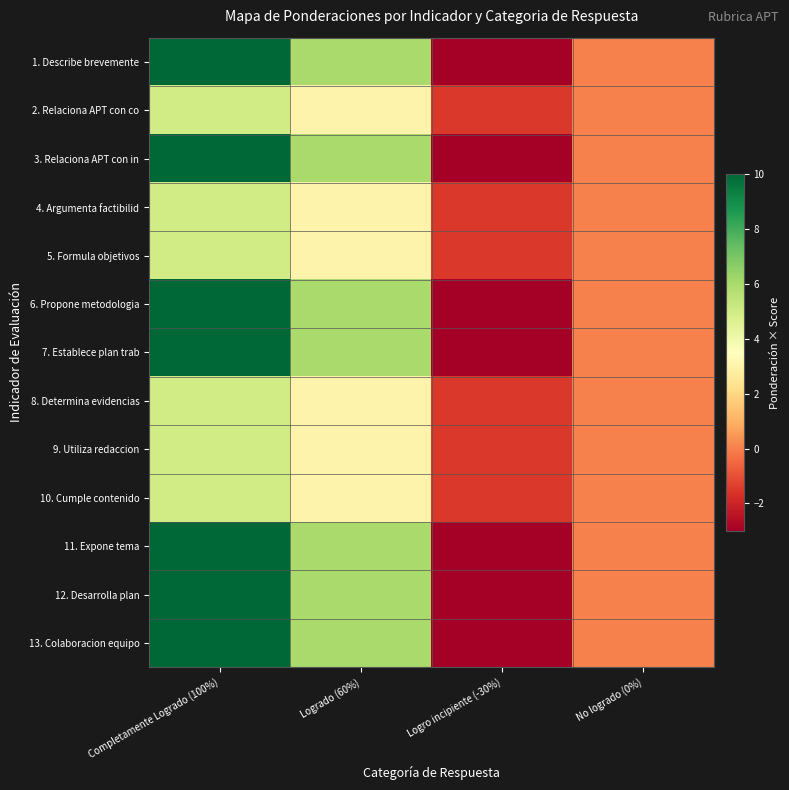

Reading left to right, list all the values displayed in this chart.

1. Describe brevemente: Completamente Logrado (100%)=10.0	Logrado (60%)=6.0	Logro incipiente (-30%)=-3.0	No logrado (0%)=0.0
2. Relaciona APT con co: Completamente Logrado (100%)=5.0	Logrado (60%)=3.0	Logro incipiente (-30%)=-1.5	No logrado (0%)=0.0
3. Relaciona APT con in: Completamente Logrado (100%)=10.0	Logrado (60%)=6.0	Logro incipiente (-30%)=-3.0	No logrado (0%)=0.0
4. Argumenta factibilid: Completamente Logrado (100%)=5.0	Logrado (60%)=3.0	Logro incipiente (-30%)=-1.5	No logrado (0%)=0.0
5. Formula objetivos: Completamente Logrado (100%)=5.0	Logrado (60%)=3.0	Logro incipiente (-30%)=-1.5	No logrado (0%)=0.0
6. Propone metodologia: Completamente Logrado (100%)=10.0	Logrado (60%)=6.0	Logro incipiente (-30%)=-3.0	No logrado (0%)=0.0
7. Establece plan trab: Completamente Logrado (100%)=10.0	Logrado (60%)=6.0	Logro incipiente (-30%)=-3.0	No logrado (0%)=0.0
8. Determina evidencias: Completamente Logrado (100%)=5.0	Logrado (60%)=3.0	Logro incipiente (-30%)=-1.5	No logrado (0%)=0.0
9. Utiliza redaccion: Completamente Logrado (100%)=5.0	Logrado (60%)=3.0	Logro incipiente (-30%)=-1.5	No logrado (0%)=0.0
10. Cumple contenido: Completamente Logrado (100%)=5.0	Logrado (60%)=3.0	Logro incipiente (-30%)=-1.5	No logrado (0%)=0.0
11. Expone tema: Completamente Logrado (100%)=10.0	Logrado (60%)=6.0	Logro incipiente (-30%)=-3.0	No logrado (0%)=0.0
12. Desarrolla plan: Completamente Logrado (100%)=10.0	Logrado (60%)=6.0	Logro incipiente (-30%)=-3.0	No logrado (0%)=0.0
13. Colaboracion equipo: Completamente Logrado (100%)=10.0	Logrado (60%)=6.0	Logro incipiente (-30%)=-3.0	No logrado (0%)=0.0